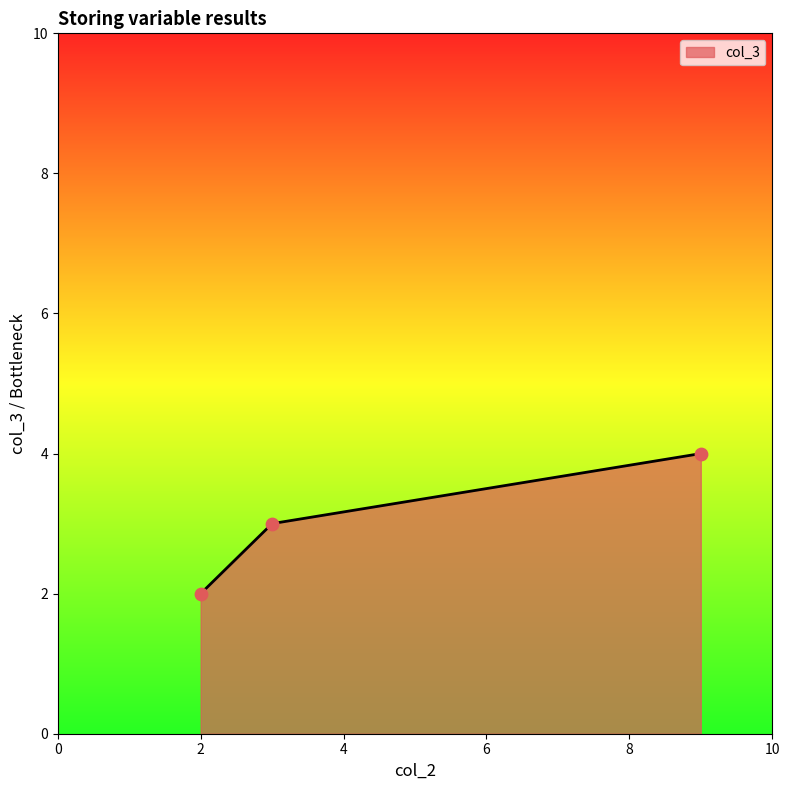

What is the greatest value displayed?

4